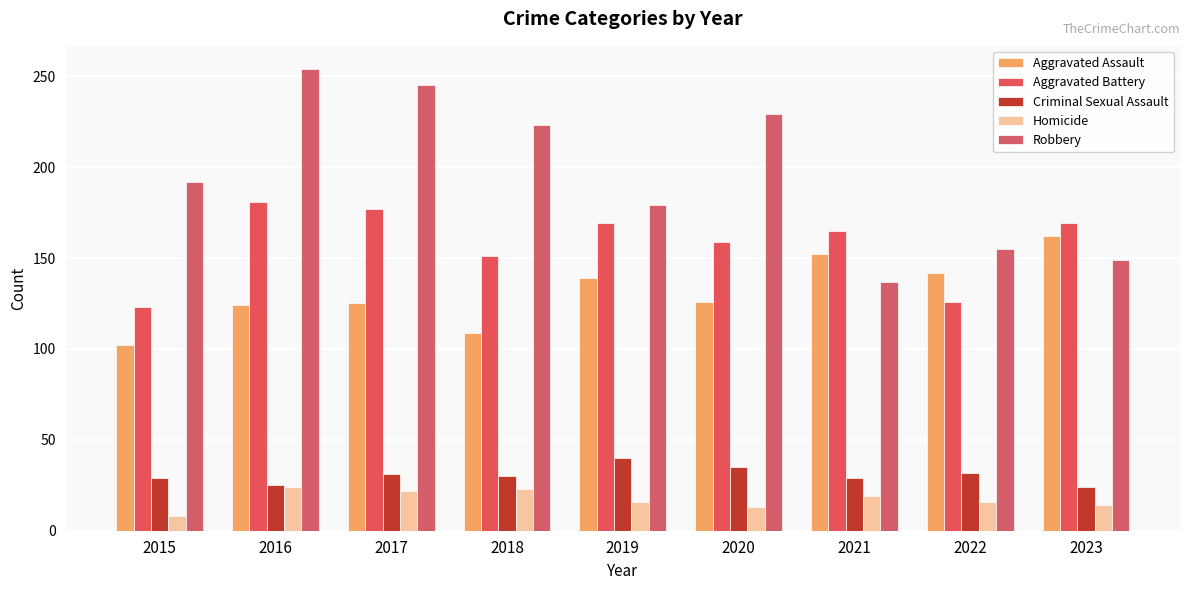

What is the approximate value of Robbery at 2016?

254